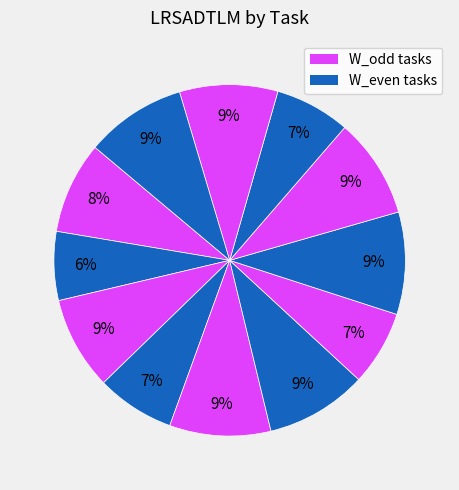

How many segments does this pie chart have?

12